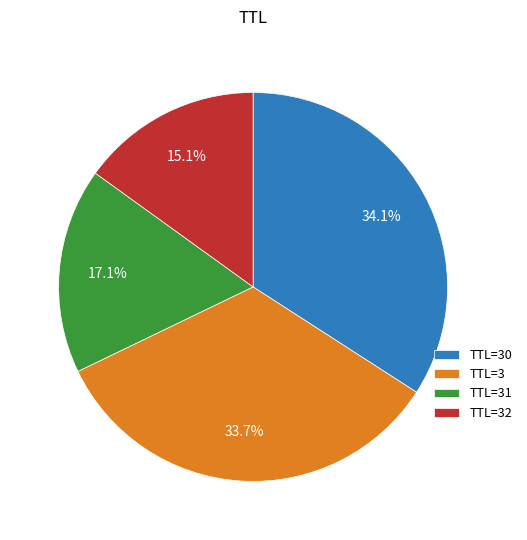

To the nearest percent, what is the average slice percentage?

25%